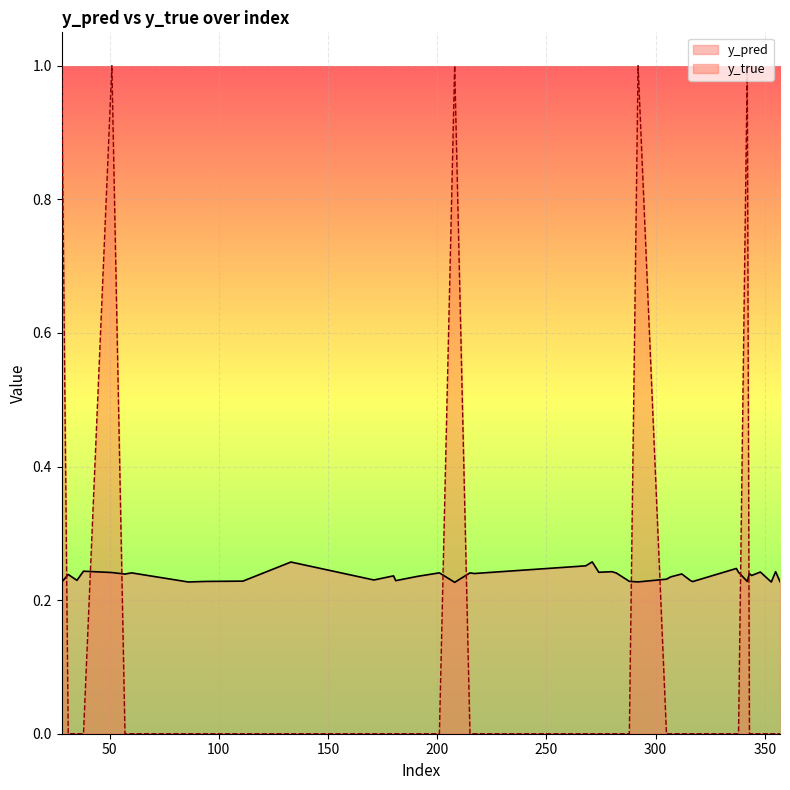

Reading right to left, what are all the values shown in this chart?

y_pred: 0.2	0.2	0.2	0.2	0.2	0.2	0.2	0.2	0.2	0.2	0.2	0.2	0.2	0.2	0.2	0.2	0.2	0.2	0.2	0.3	0.3	0.2	0.2	0.2	0.2	0.2	0.2	0.2	0.2	0.3	0.2	0.2	0.2	0.2	0.2	0.2	0.2	0.2	0.2	0.2
y_true: 0.0	0.0	0.0	0.0	0.0	0.0	1.0	0.0	0.0	0.0	0.0	0.0	0.0	0.0	1.0	0.0	0.0	0.0	0.0	0.0	0.0	0.0	0.0	1.0	0.0	0.0	0.0	0.0	0.0	0.0	0.0	0.0	0.0	0.0	0.0	1.0	0.0	0.0	0.0	1.0